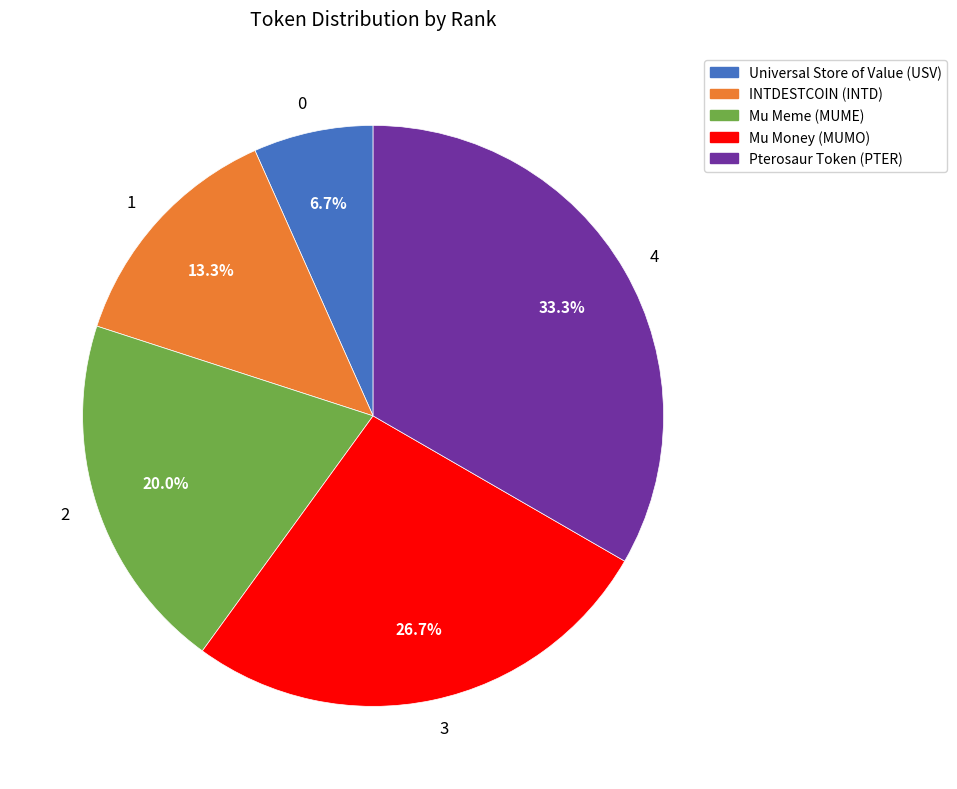

Does any single category account for the majority?

No